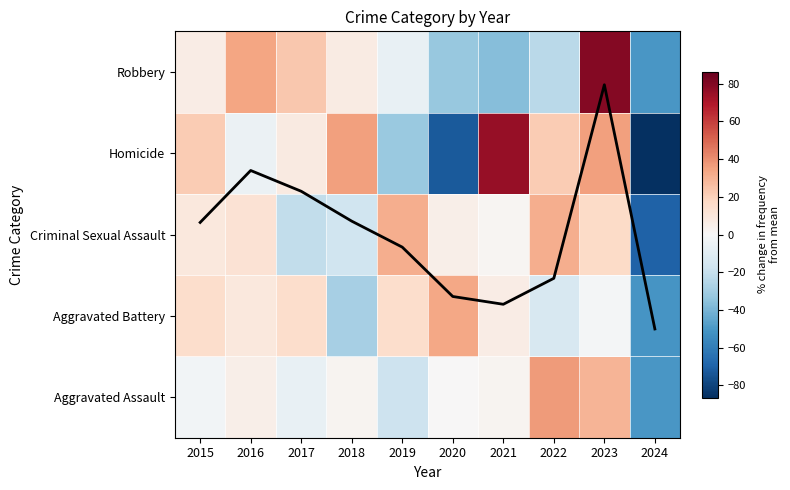

What is the spread (max minus min) of values at 2015?

23.7